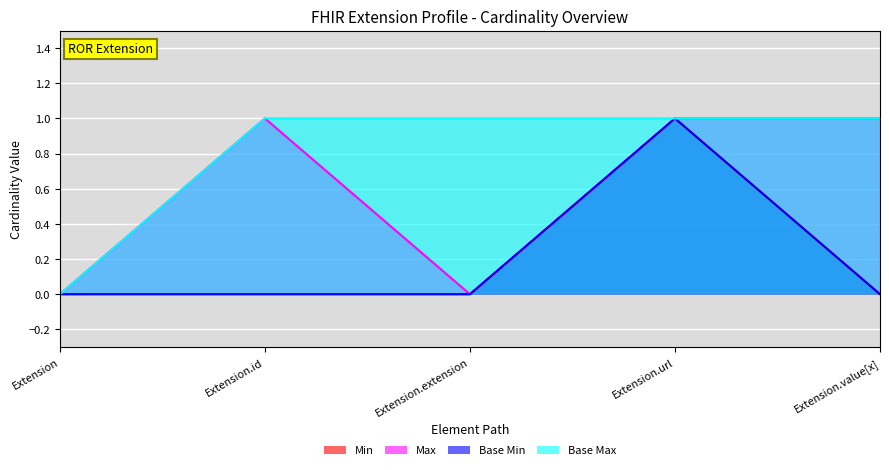

Which series has the largest range (max minus min)?

Min